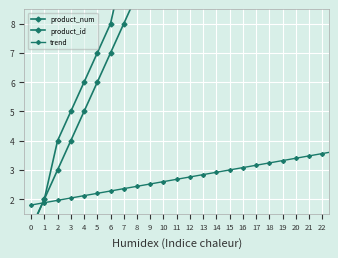

What is the sum of the product_num values at 27 and 31?

60.0